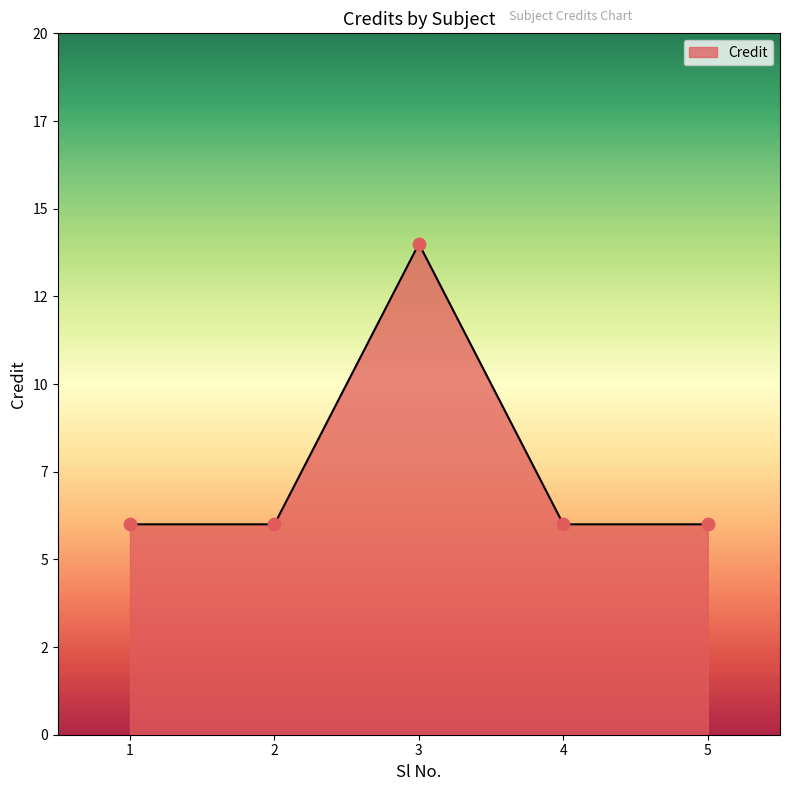

What is the change in value from 3 to 5?

-8